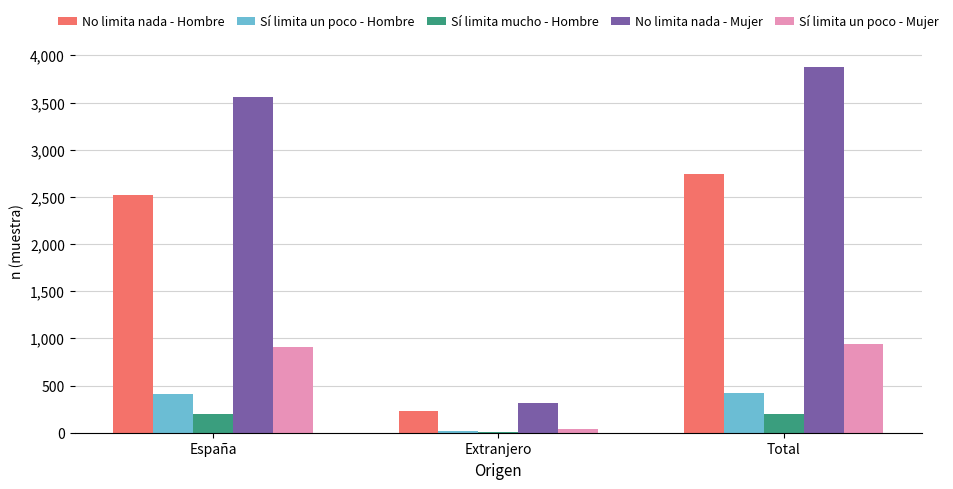

How many groups of bars are there?

3